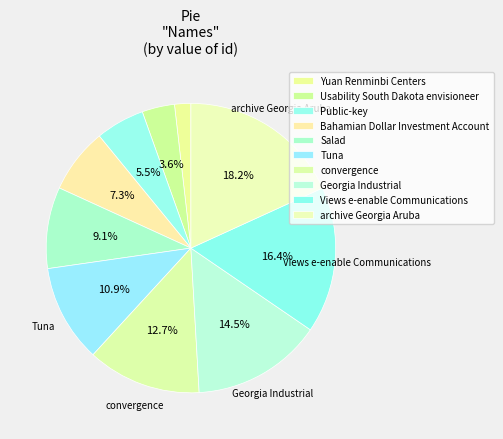

The Usability South Dakota envisioneer slice represents 4% of the pie. True or false?

True